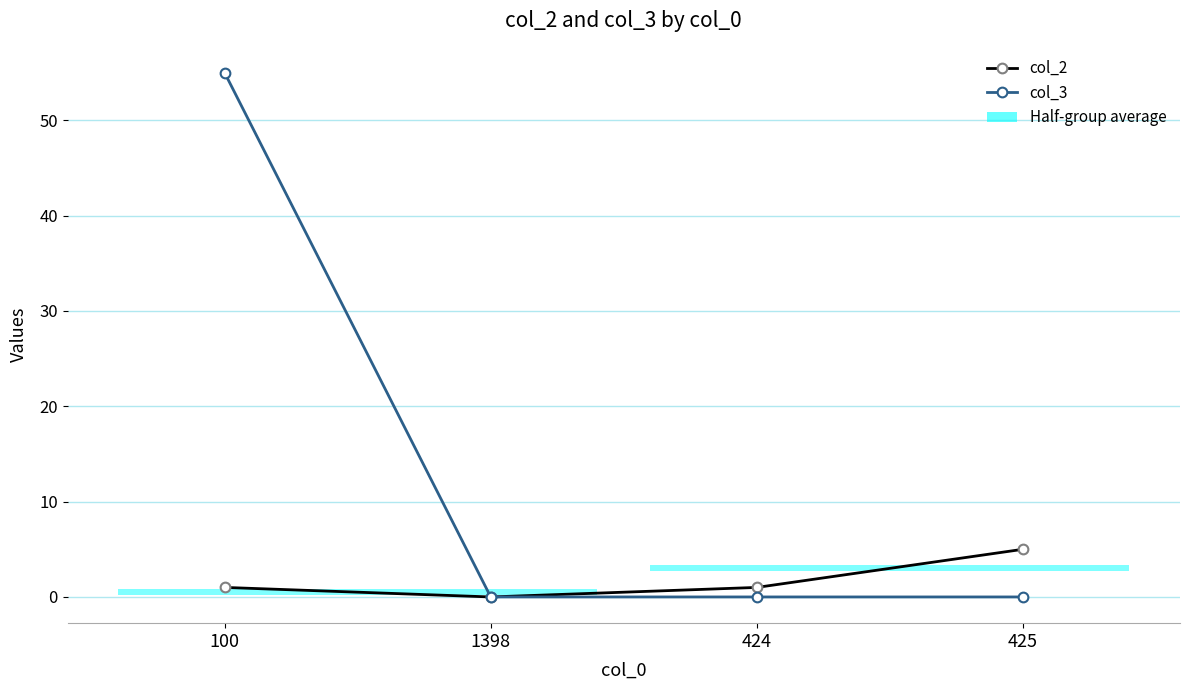

True or false: col_2 and col_3 intersect in this chart.

False